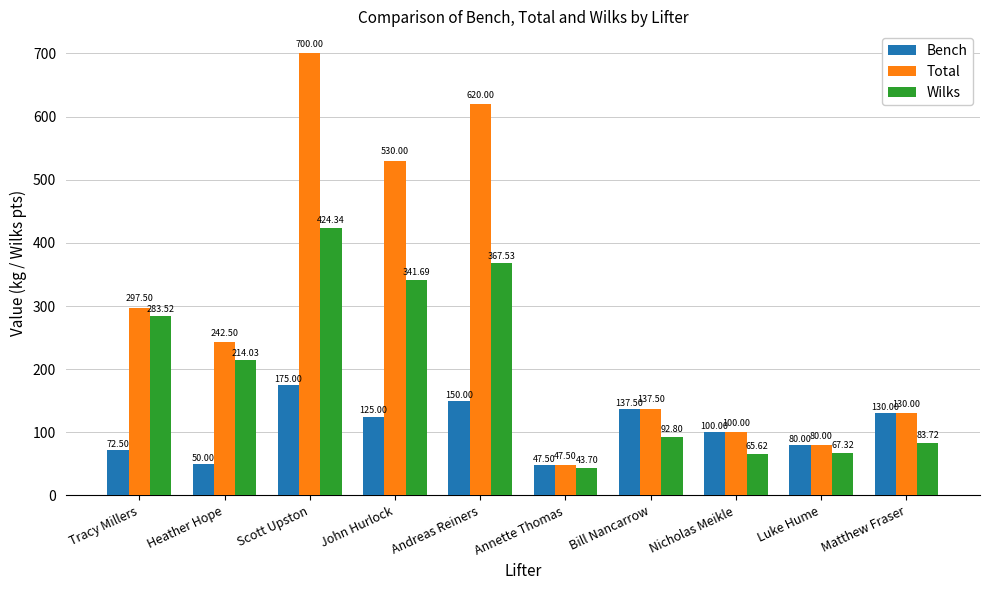

What is the difference between the highest and lowest values at John Hurlock?

405.0